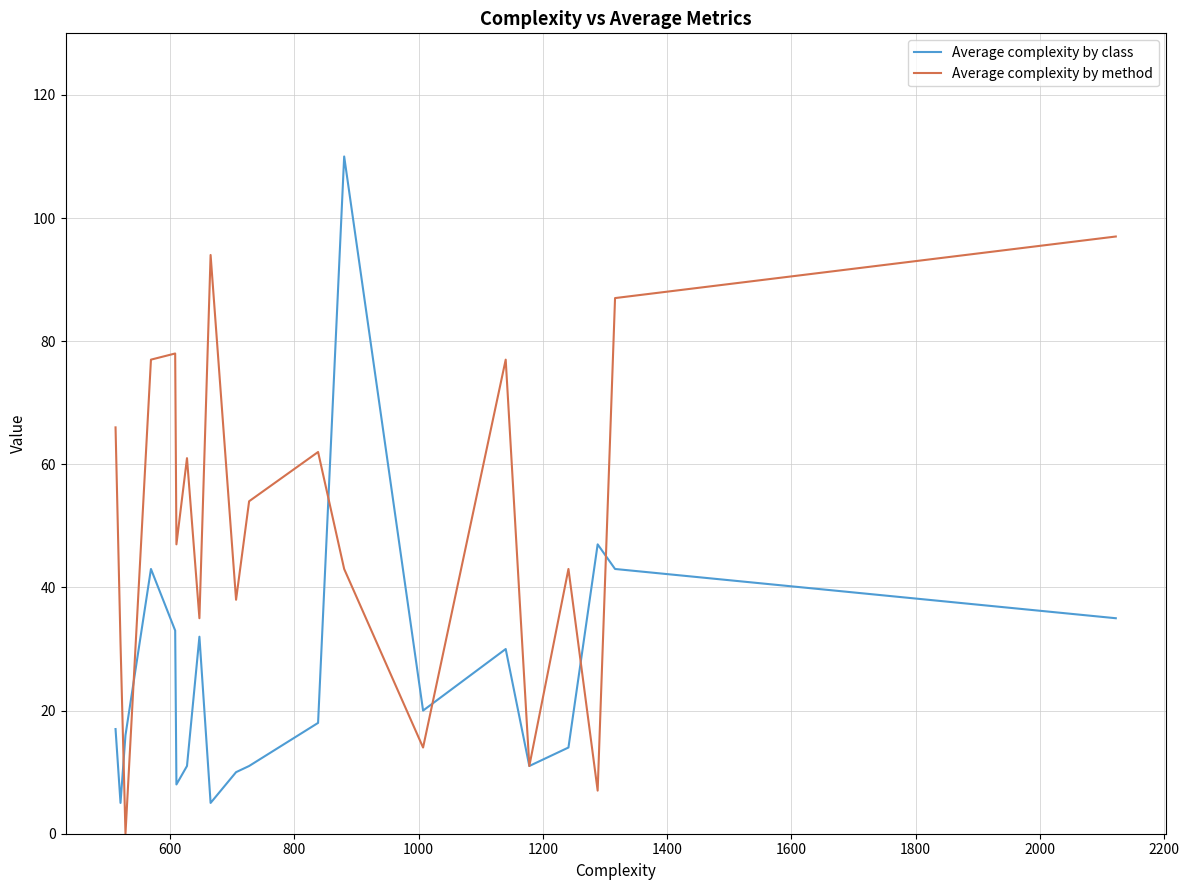

Rank the series at 600 from lowest to highest value.

Average complexity by class, Average complexity by method